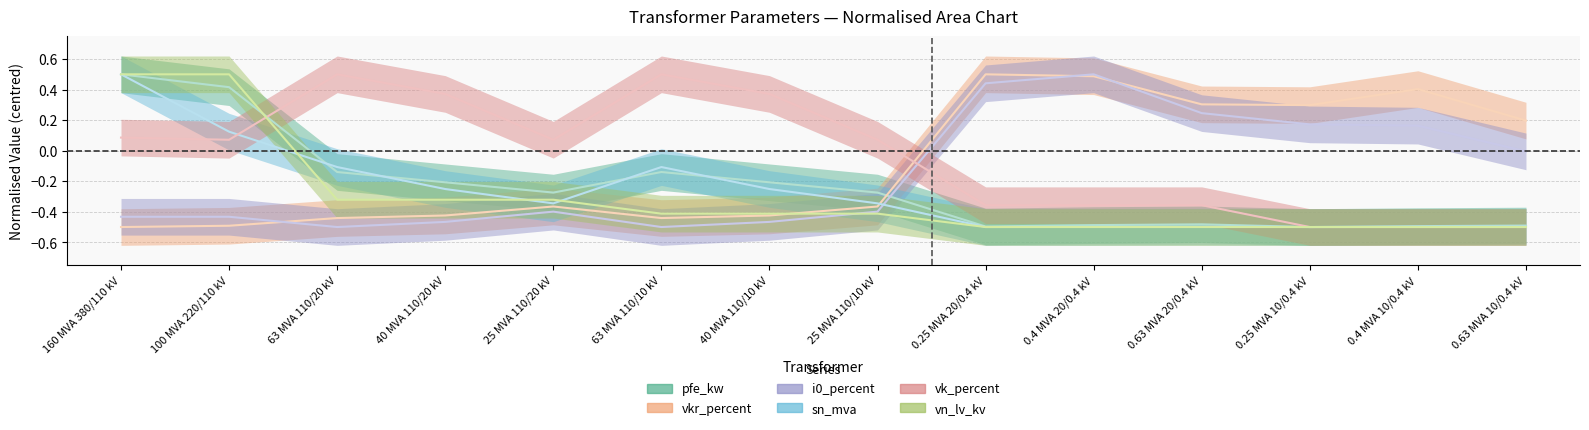

How many positive values does the vn_lv_kv series have?

2